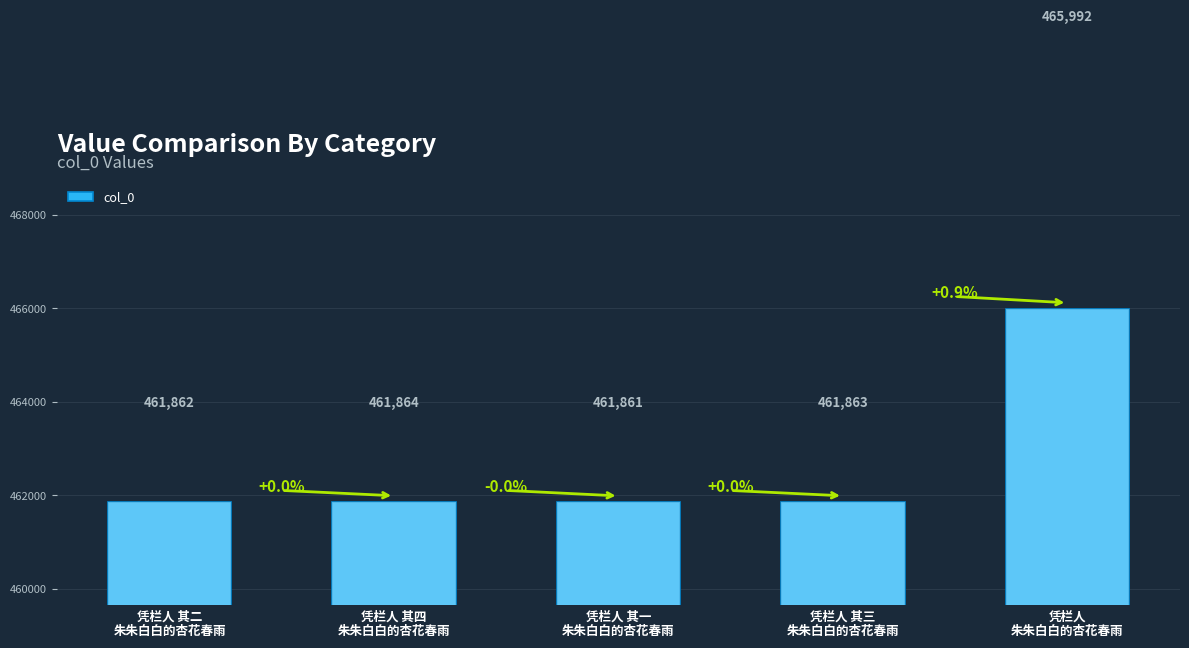

At which label is the value closest to 463926?

凭栏人 其四
朱朱白白的杏花春雨